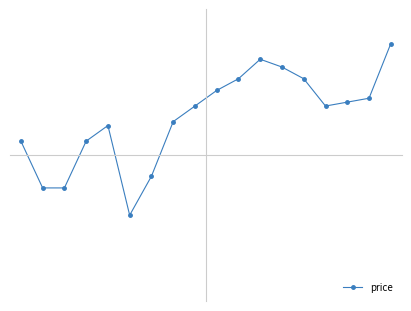

Does the chart have visible grid lines?

No